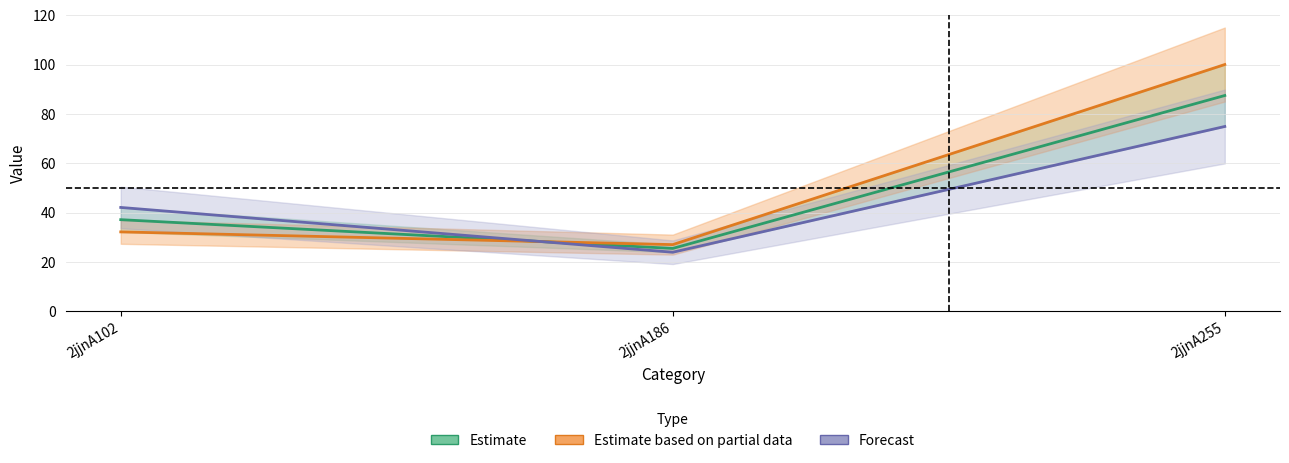

What value does the Estimate series have at 2jjnA102?

37.1